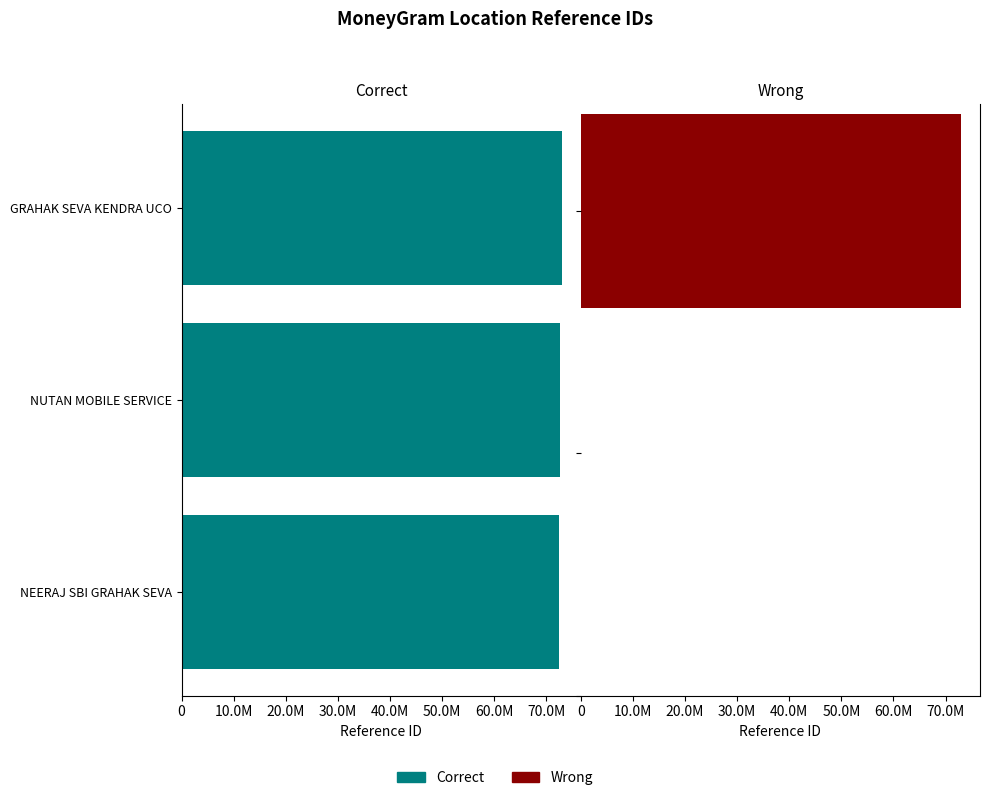

Does the chart contain stacked bars?

No